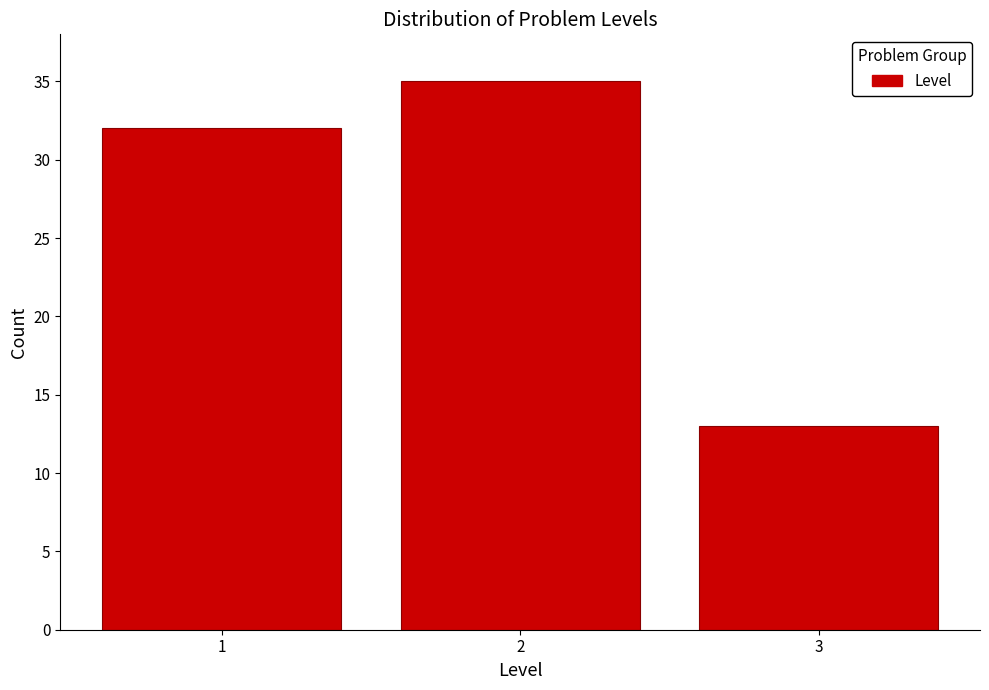

Reading right to left, transcribe all the data shown in this chart.

3=13	2=35	1=32